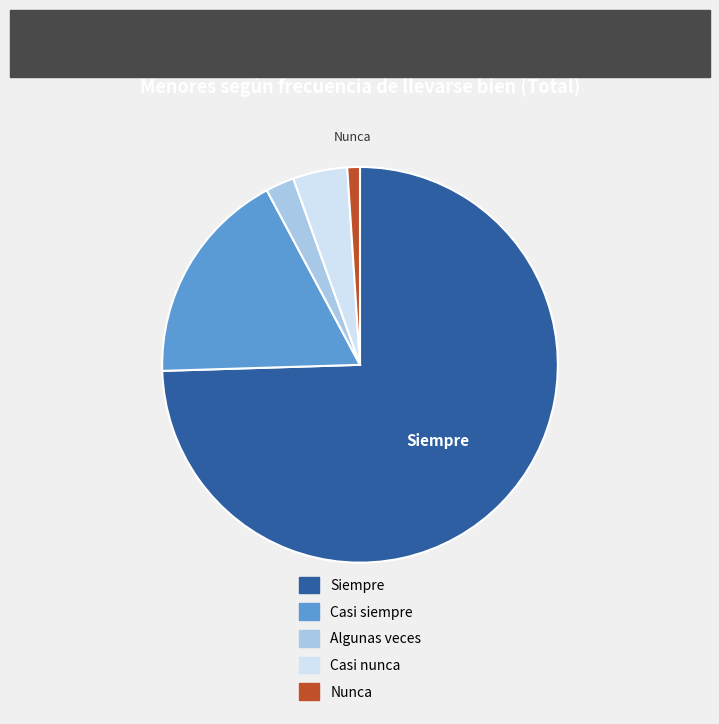

Is there any slice that represents more than half of the pie?

Yes